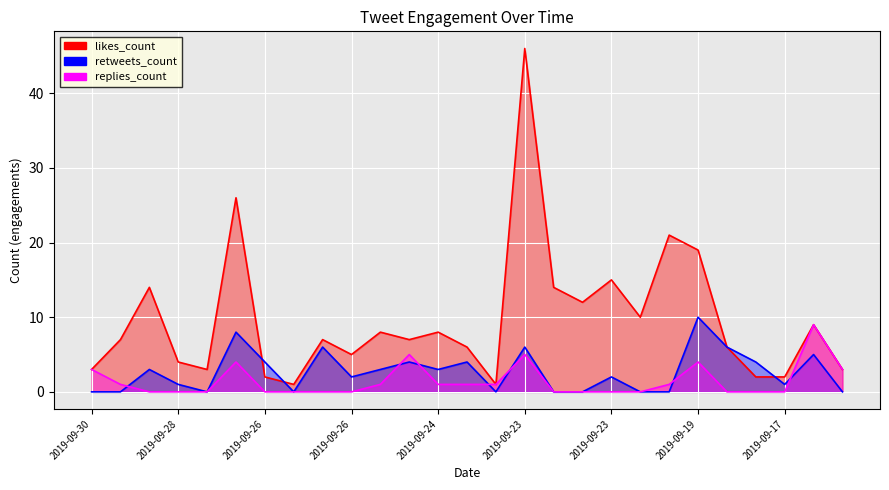

Between 2019-09-23 and 2019-09-23, which series saw the biggest shift?

likes_count